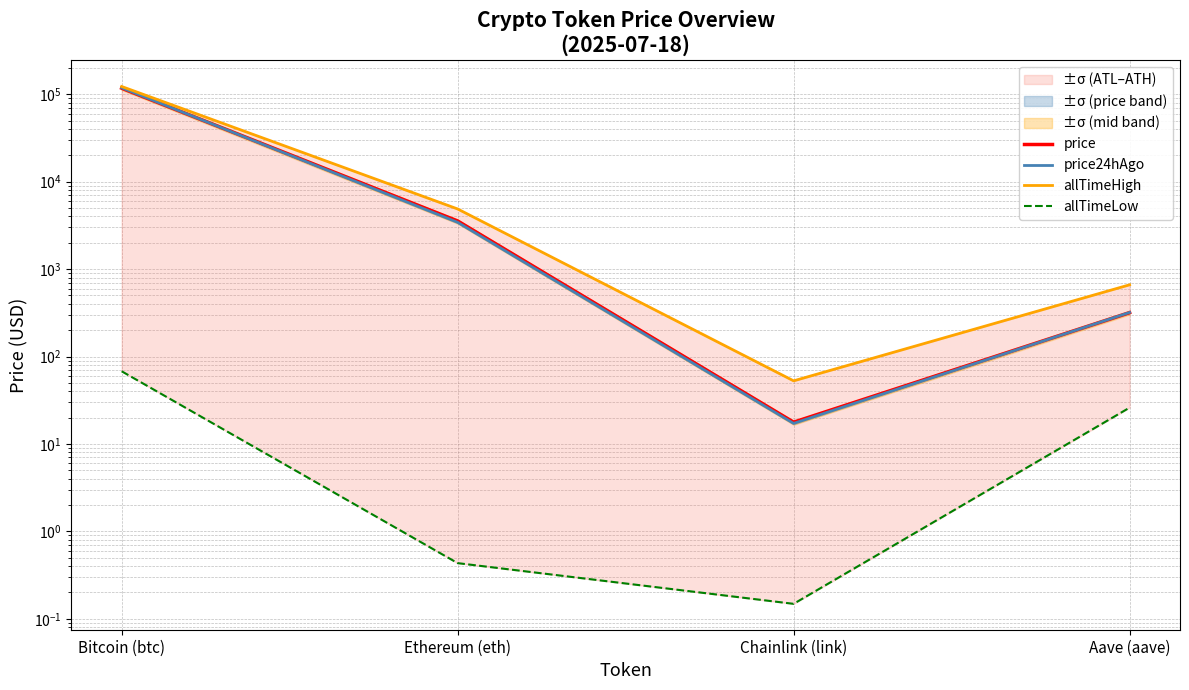

At how many categories does at least one series exceed 108265?

1